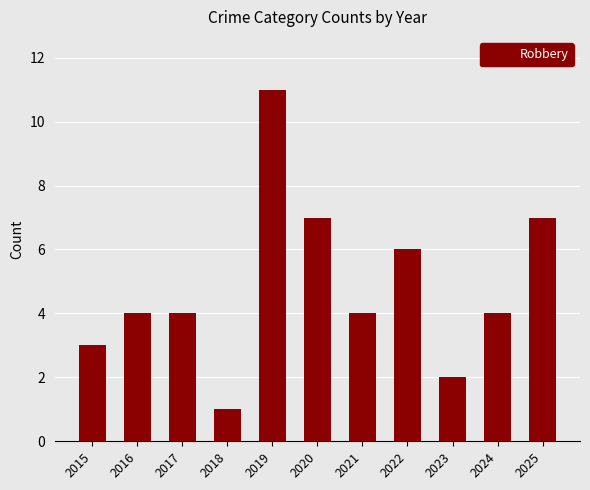

At which label is the value closest to 6?

2022